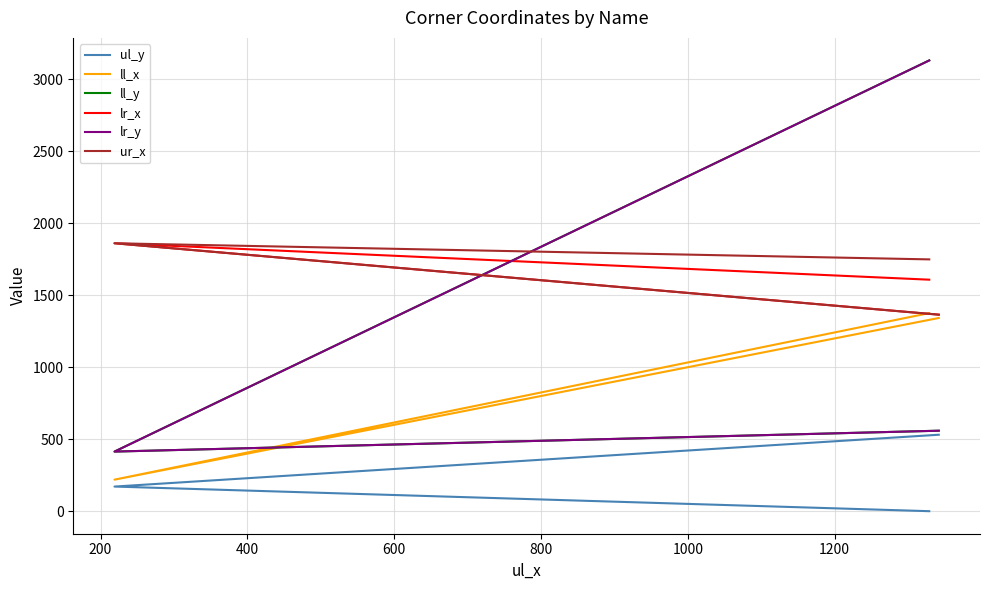

What are all the series names shown in the legend?

ul_y, ll_x, ll_y, lr_x, lr_y, ur_x